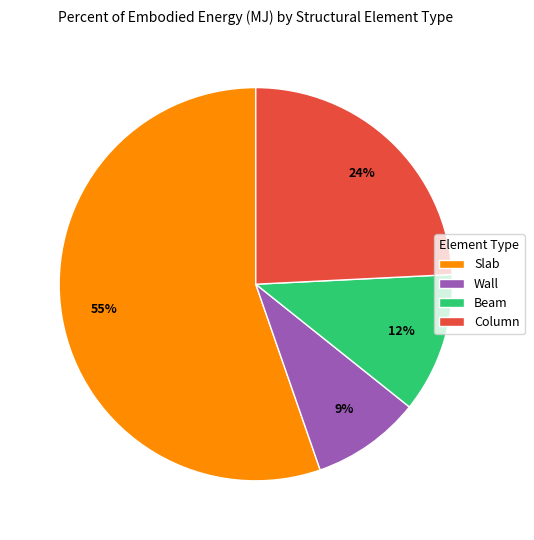

The Beam slice represents 12% of the pie. True or false?

True